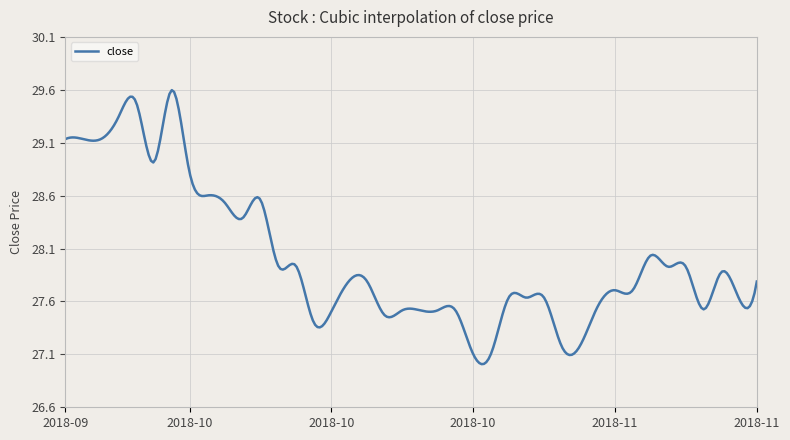

Does the chart display data point markers on the line(s)?

No